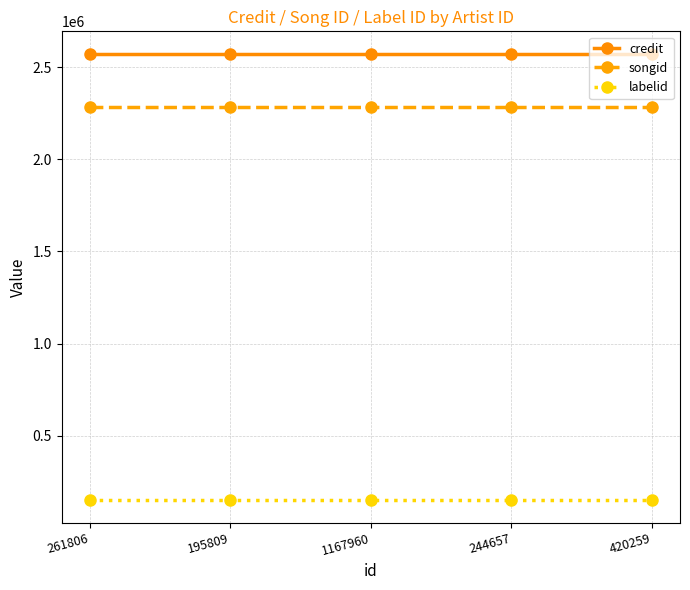

Reading left to right, list all the values displayed in this chart.

credit: 261806=2572680	195809=2572680	1167960=2572680	244657=2572680	420259=2572680
songid: 261806=2281459	195809=2281459	1167960=2281459	244657=2281459	420259=2281459
labelid: 261806=150254	195809=150254	1167960=150254	244657=150254	420259=150254